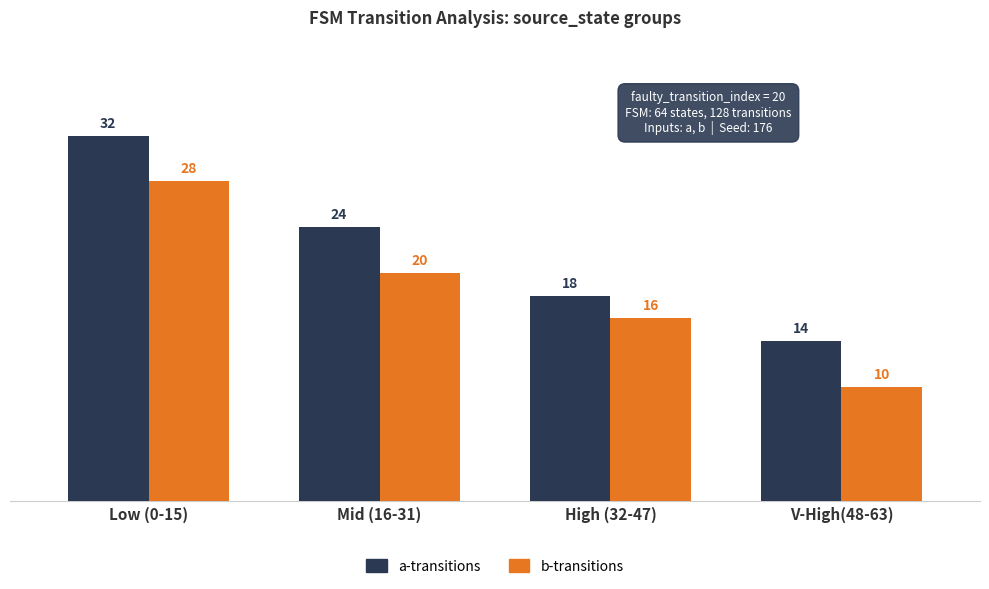

Rank the series at High (32-47) from lowest to highest value.

b-transitions, a-transitions